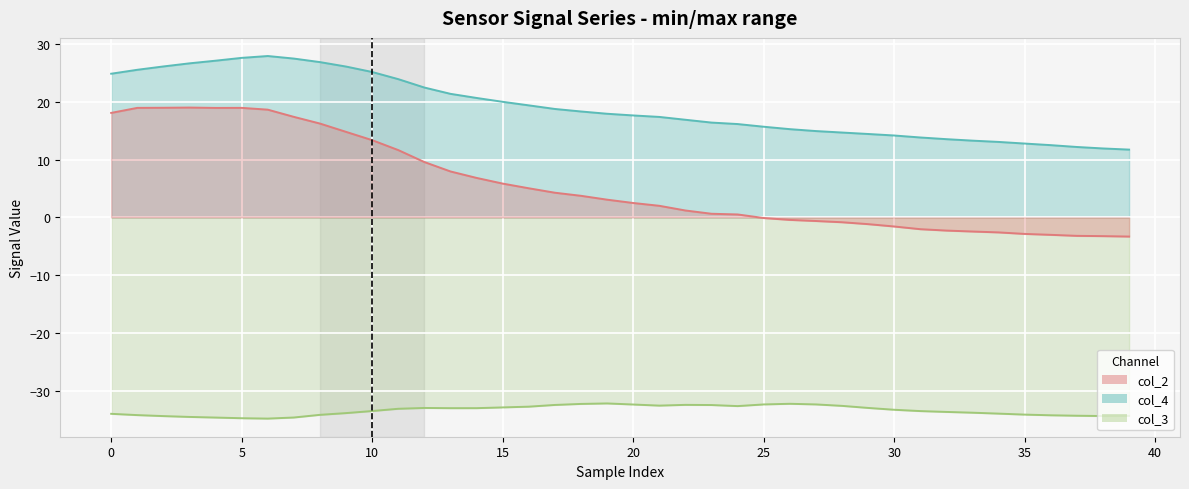

Which series changed the most between 28 and 37?

col_4